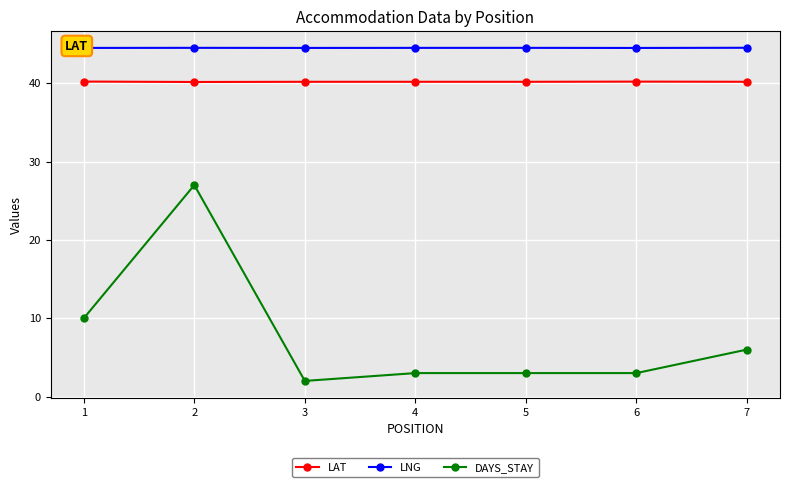

What is the sum of the LNG values at 2 and 3?

89.0